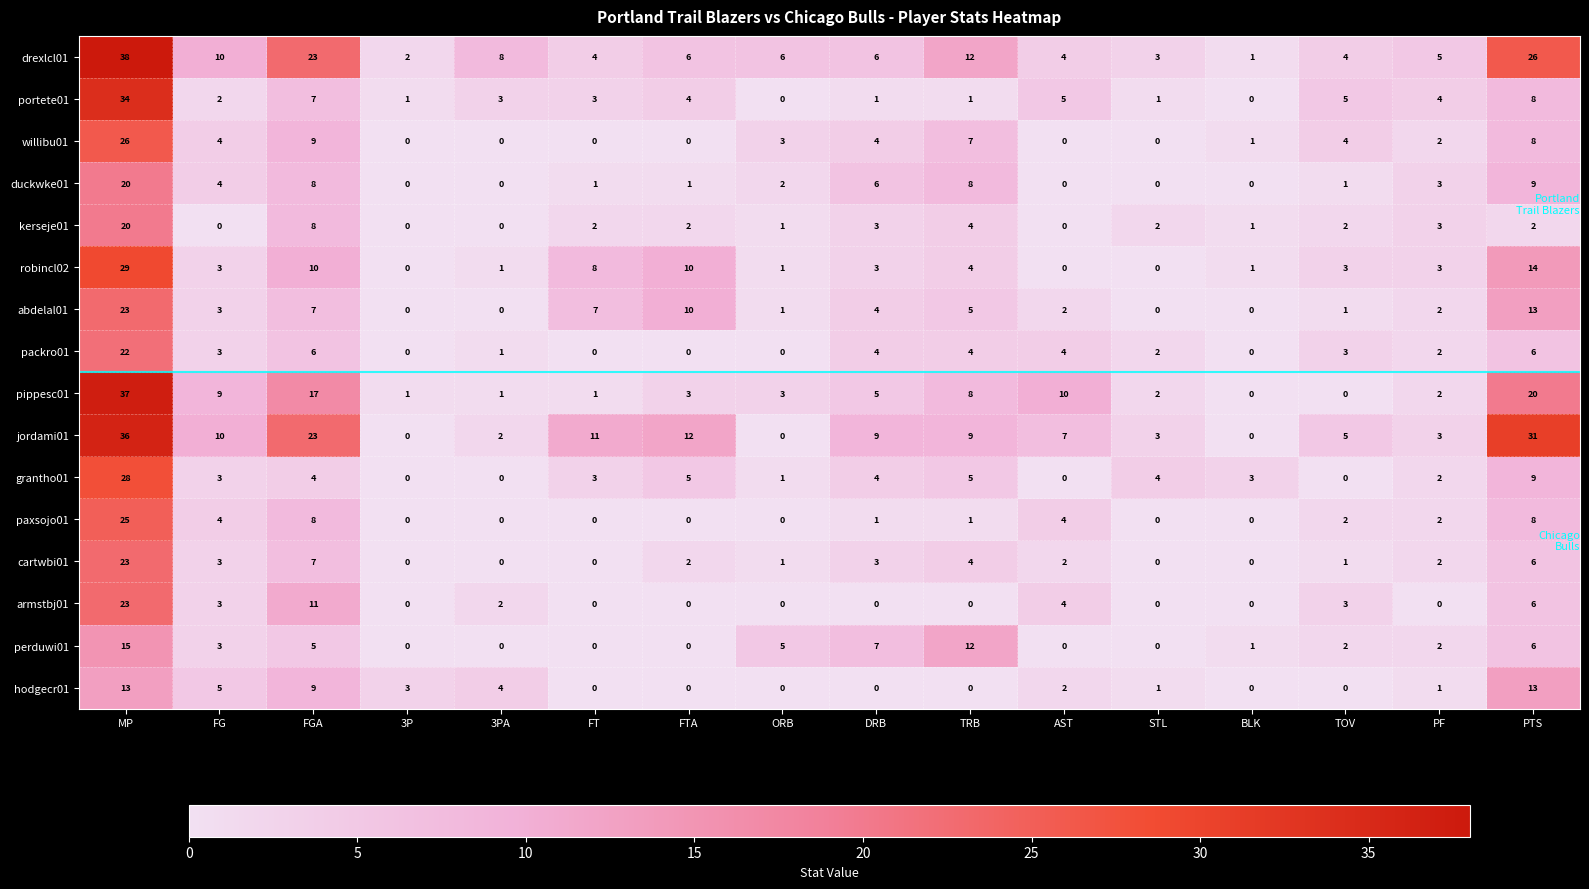

How many positive values does the grantho01 series have?

12